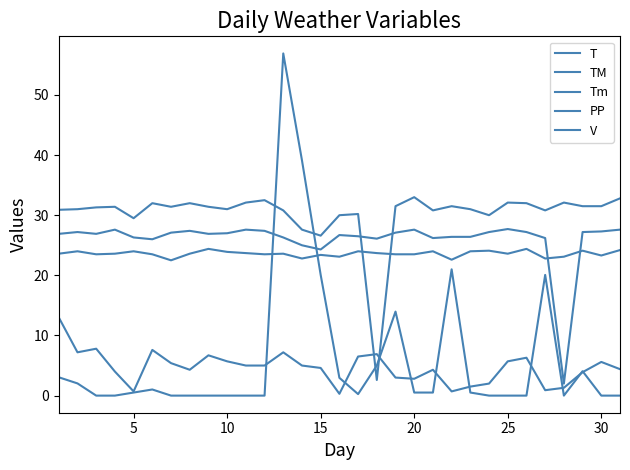

Is this an area chart (filled region under the line)?

No